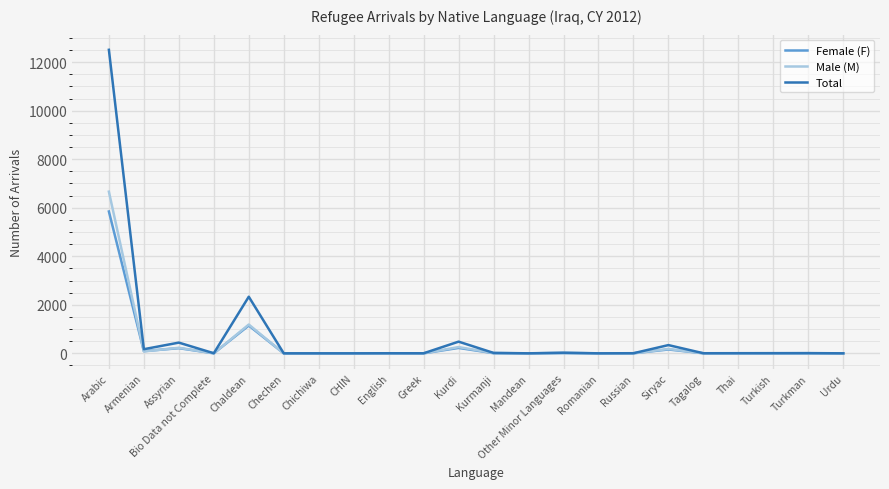

Which series has the largest range (max minus min)?

Total